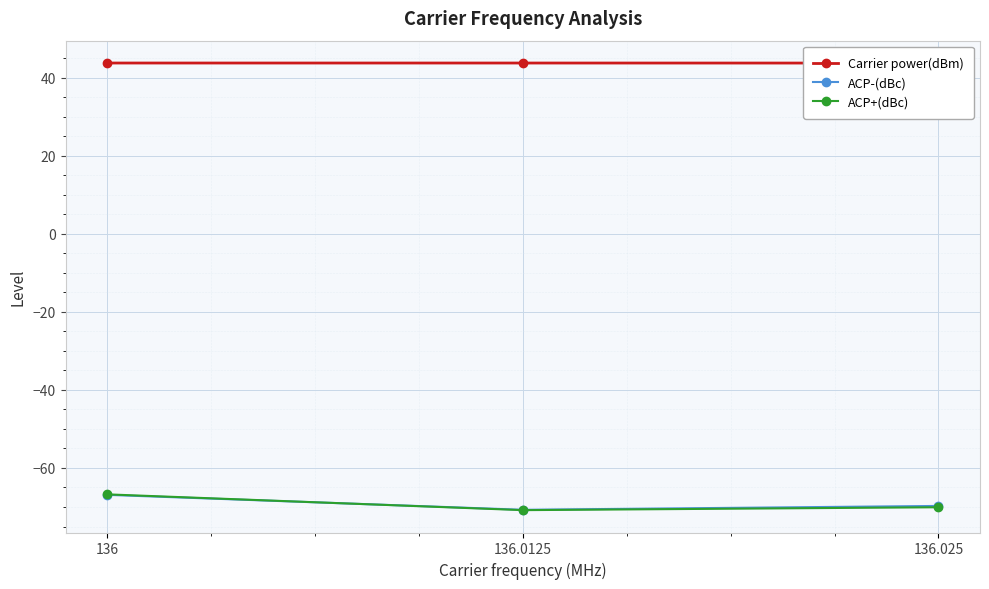

What is the difference between the maximum and minimum values in the ACP-(dBc) series?

3.8